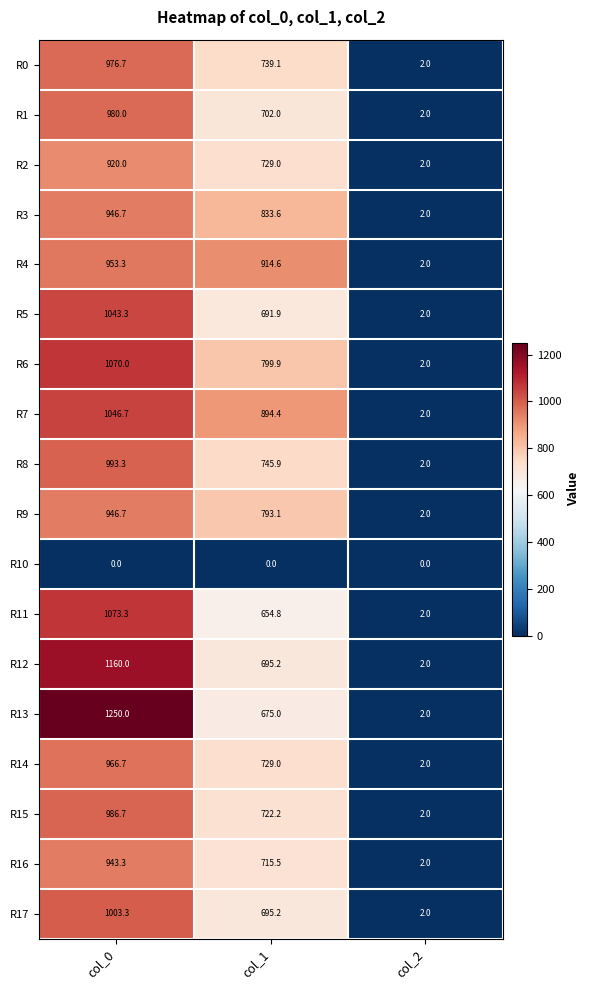

Count the number of data series in this chart.

18